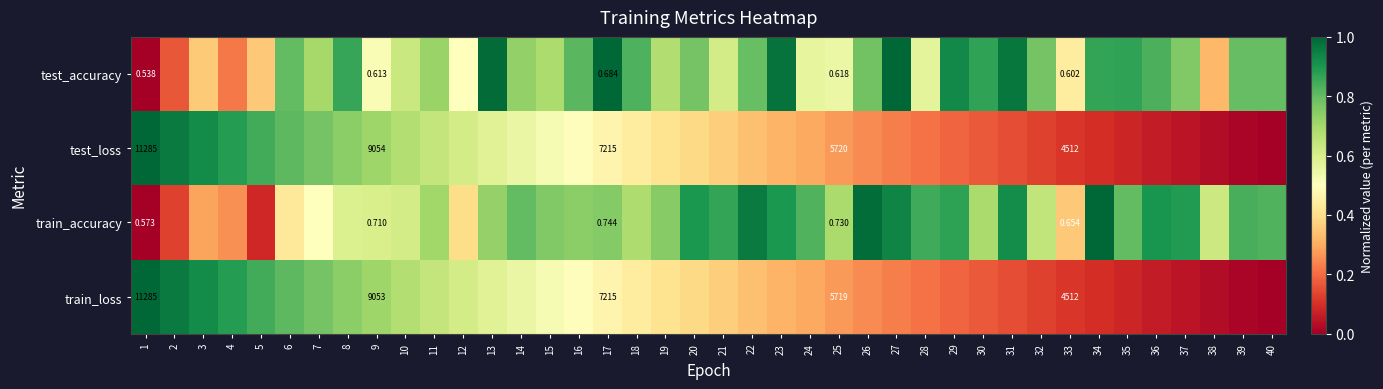

What is the sum of all train_accuracy values?

27.1